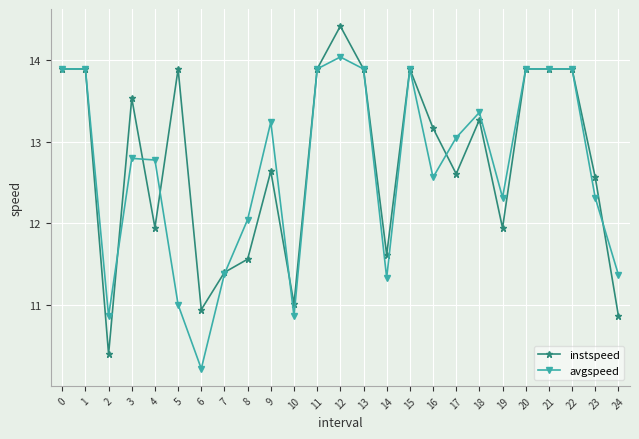

What are all the series names shown in the legend?

instspeed, avgspeed